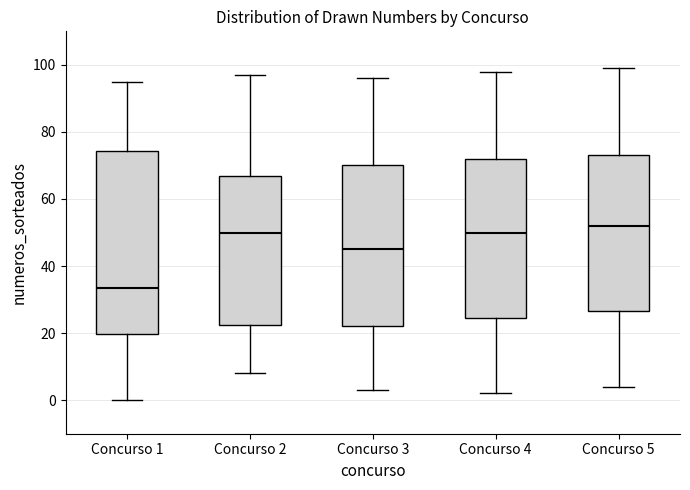

Which box's median line is the highest?

Concurso 5